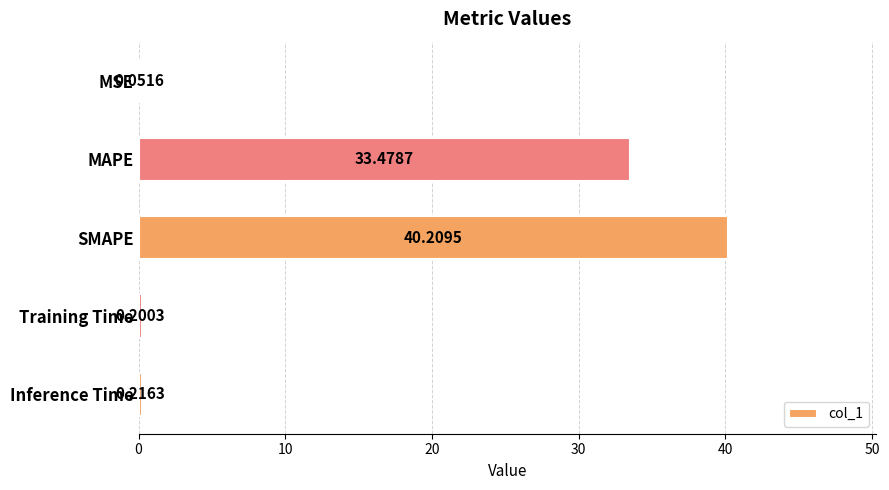

How many series are shown in this chart?

1